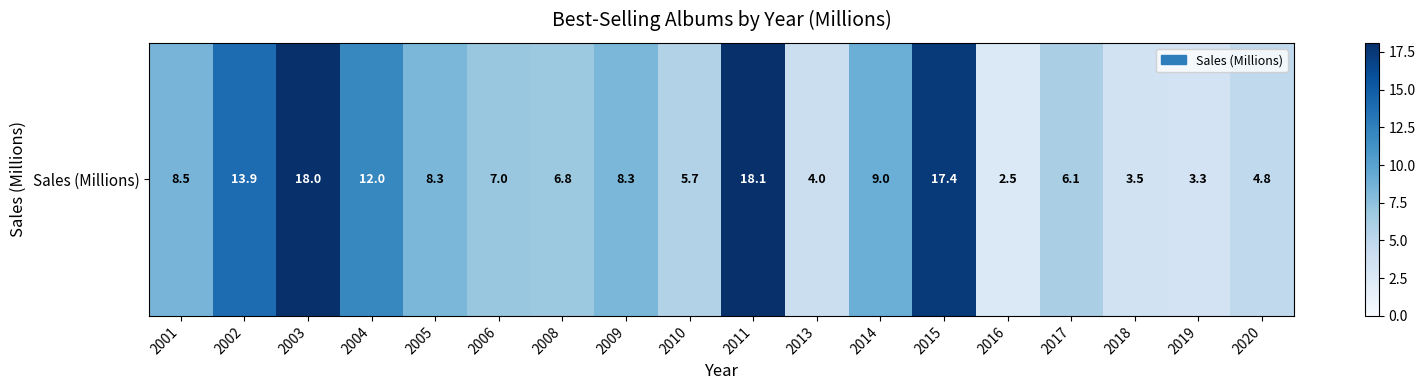

How many values exceed 8?

9